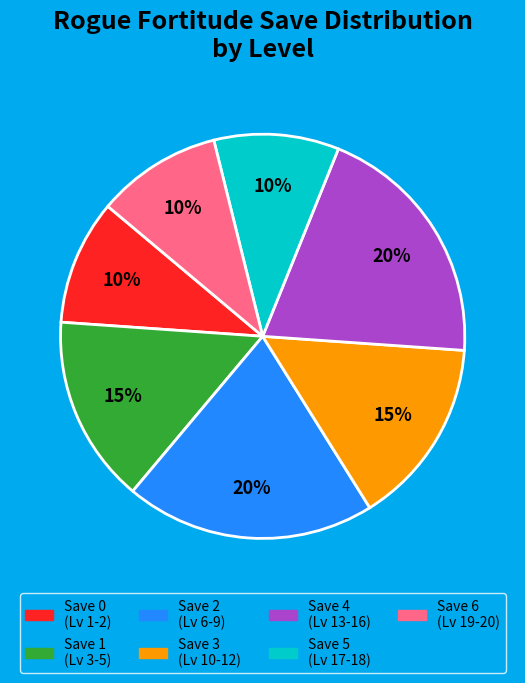

To the nearest percent, what is the difference between the Save 5 (Lv 17-18) and Save 4 (Lv 13-16) slice percentages?

10%